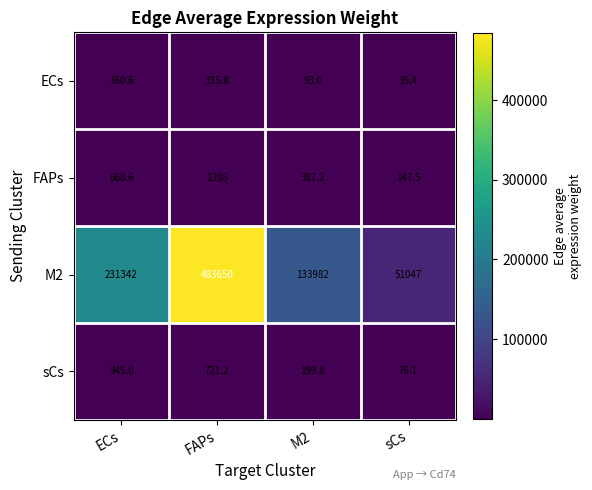

Reading left to right, list all the values displayed in this chart.

ECs: 160.6	335.8	93.0	35.4
FAPs: 668.6	1398.0	387.2	147.5
M2: 231342.0	483650.0	133982.0	51047.0
sCs: 345.0	721.2	199.8	76.1